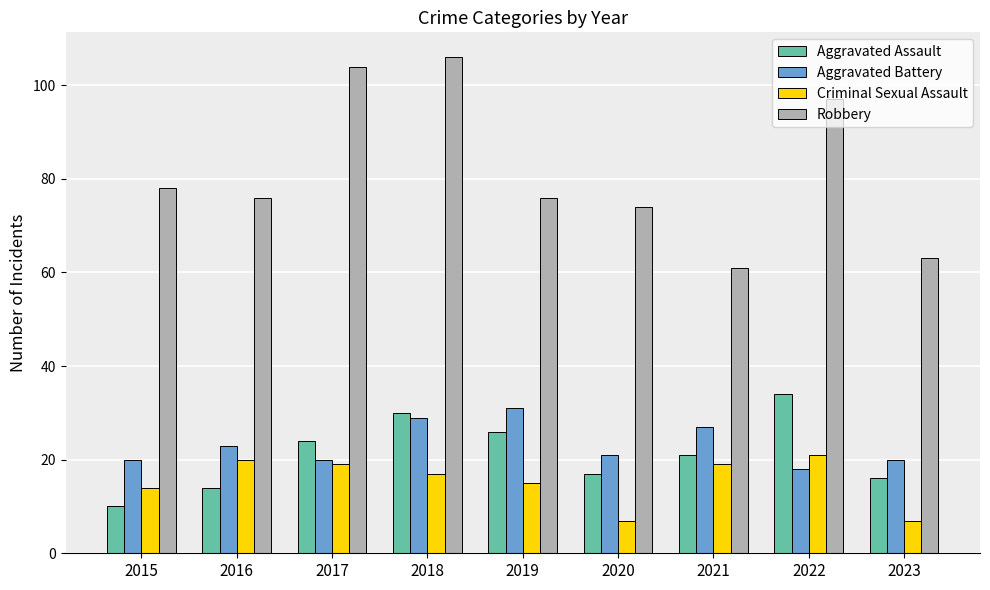

Reading left to right, transcribe all the data shown in this chart.

Aggravated Assault: 10	14	24	30	26	17	21	34	16
Aggravated Battery: 20	23	20	29	31	21	27	18	20
Criminal Sexual Assault: 14	20	19	17	15	7	19	21	7
Robbery: 78	76	104	106	76	74	61	97	63